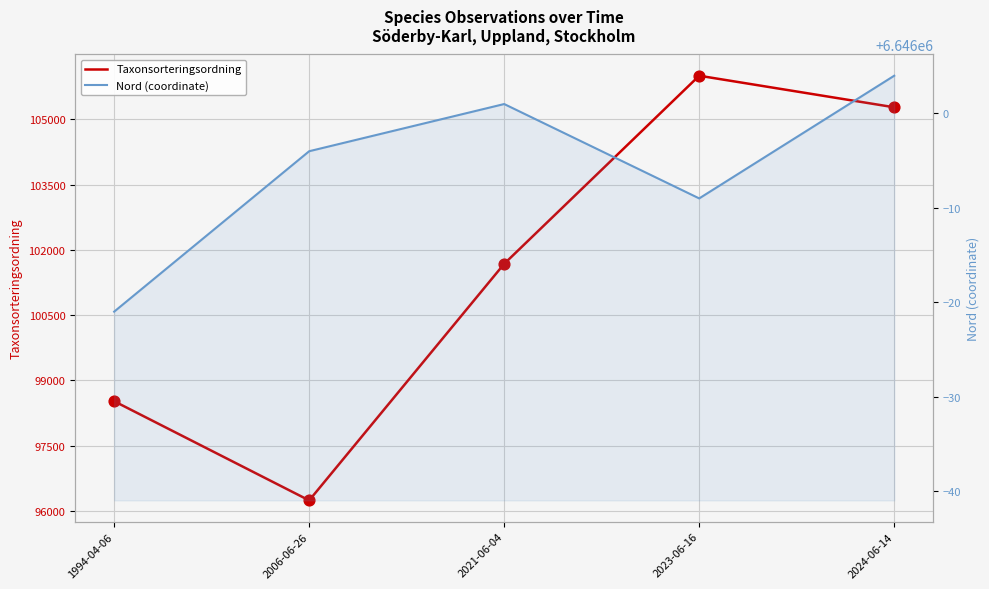

Which series reaches the maximum Y coordinate?

Nord (coordinate)